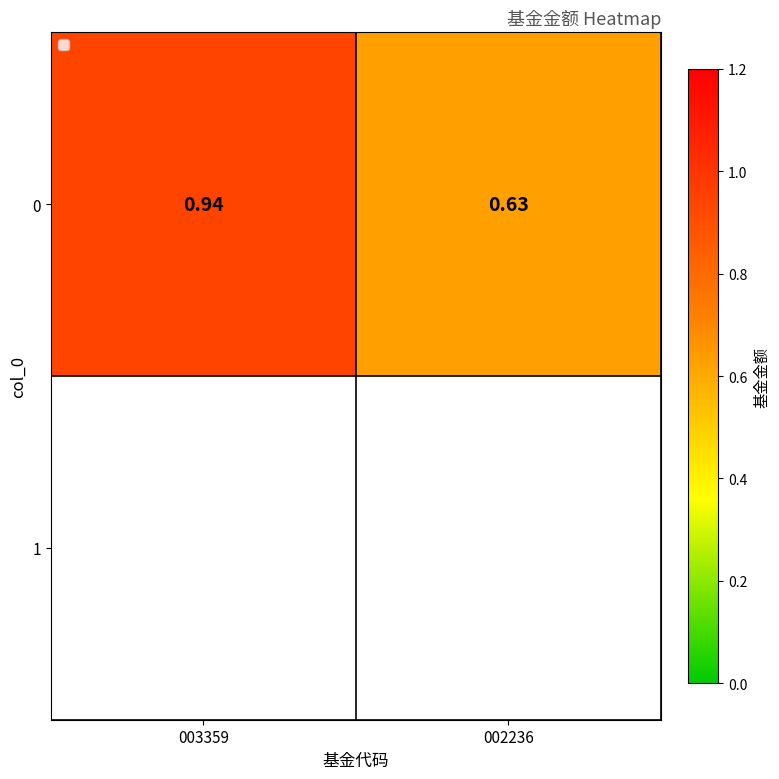

List the labels in order of value, largest first.

003359, 002236